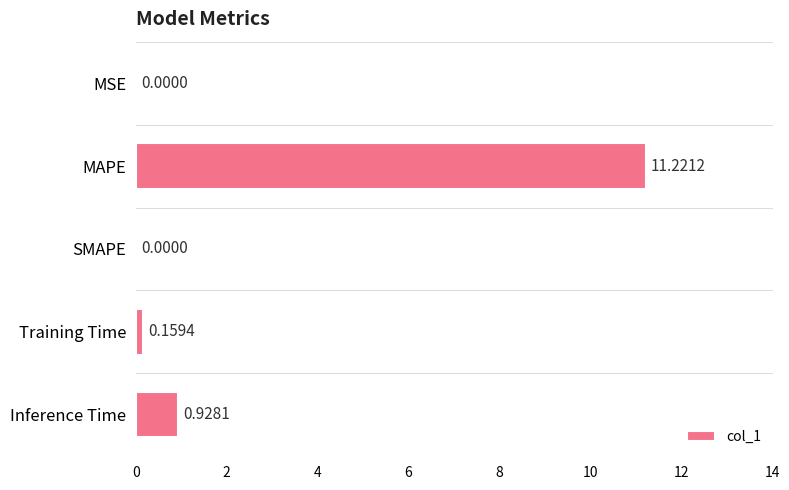

Are the bars grouped side by side (vs. stacked)?

No